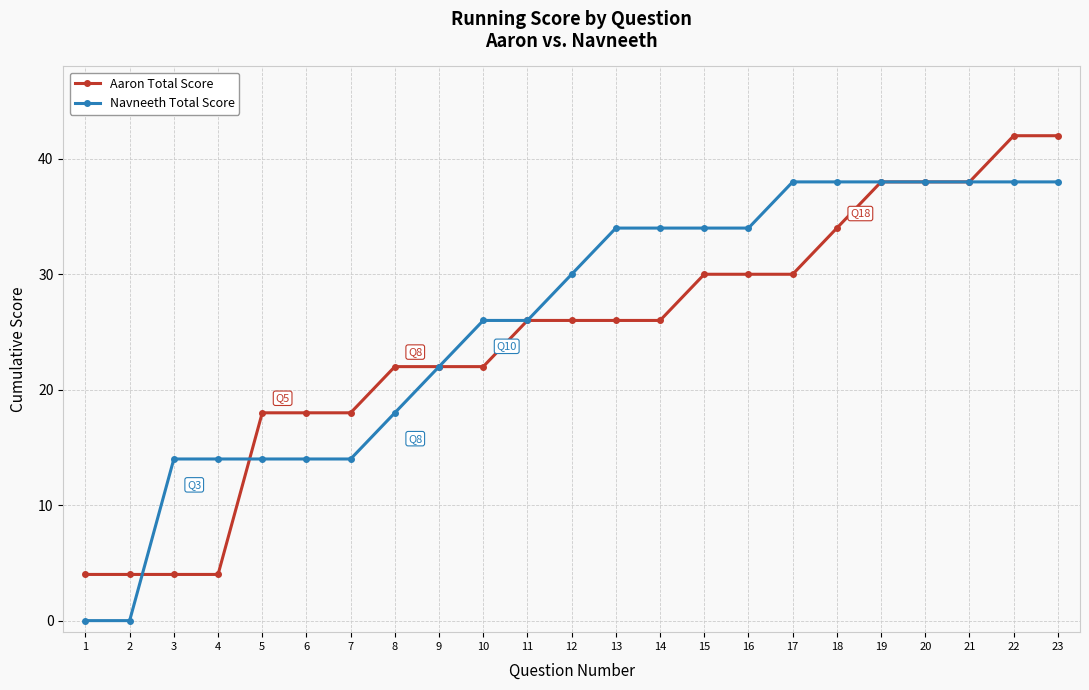

Between which two adjacent categories do Aaron Total Score and Navneeth Total Score first intersect?

2 and 3